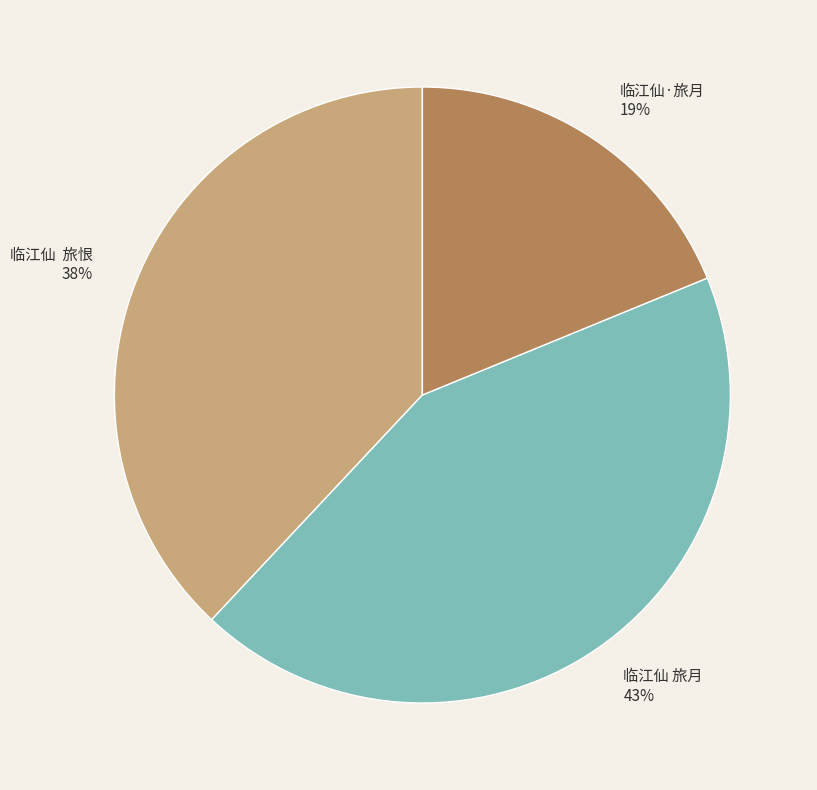

Rank the categories by value from highest to lowest.

临江仙 旅月, 临江仙 旅恨, 临江仙·旅月